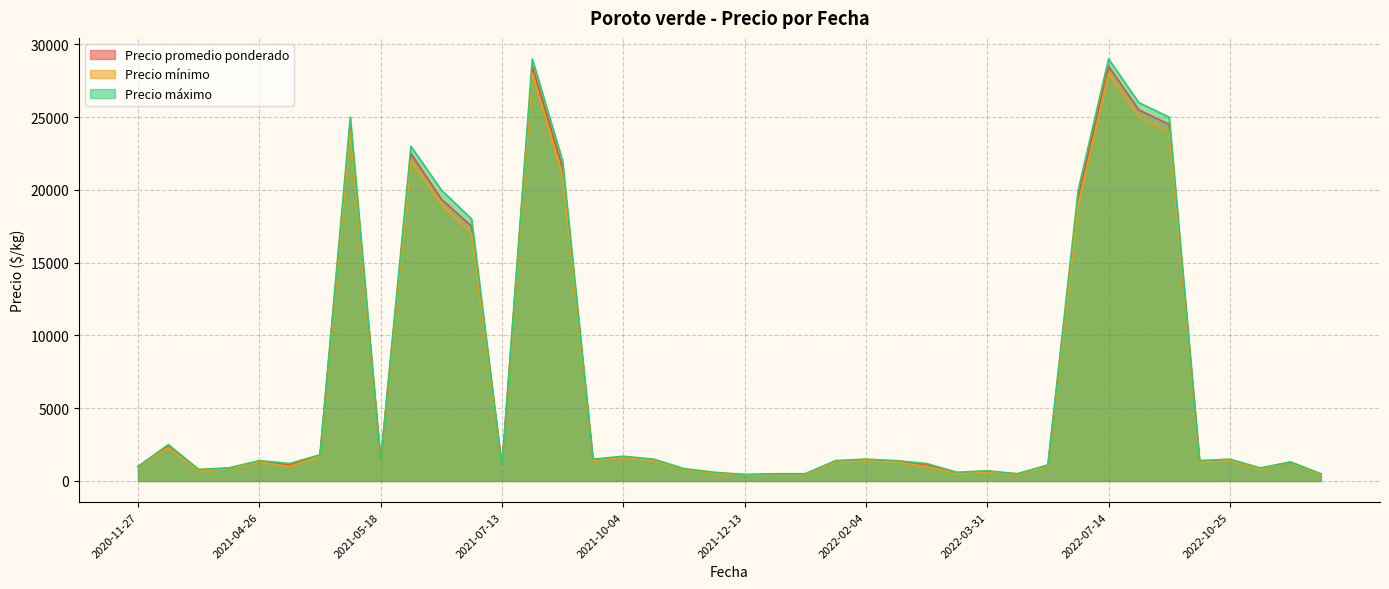

True or false: Precio promedio ponderado and Precio mínimo cross at least once.

False